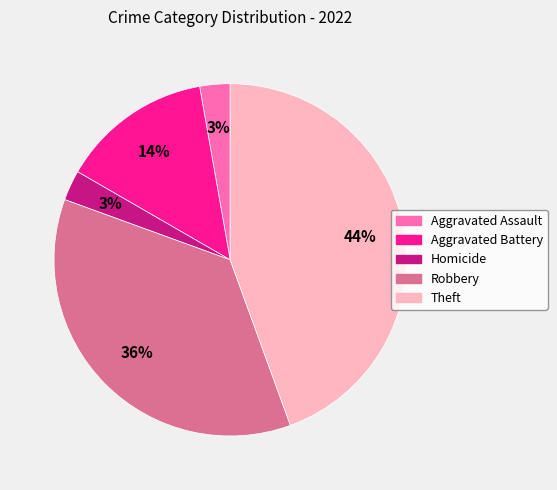

Which category has the biggest portion of the pie?

Theft